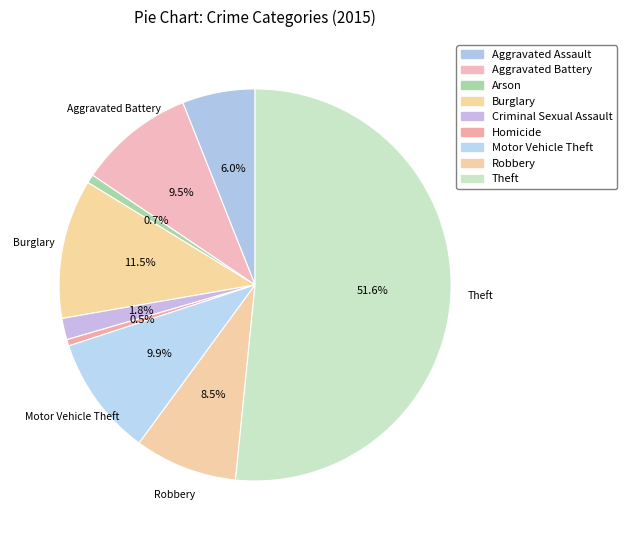

How many slices are in this pie chart?

9